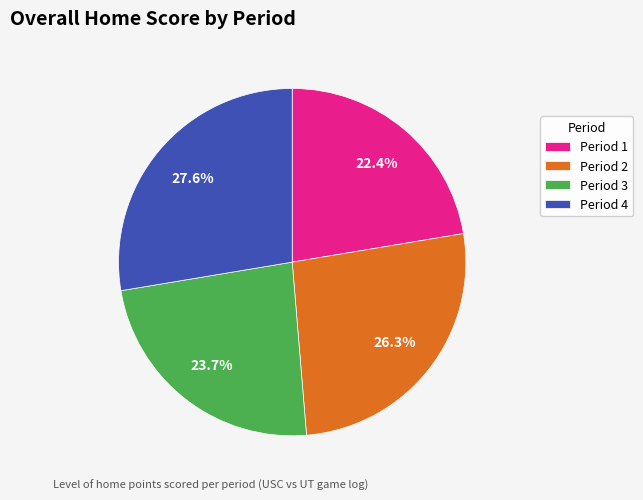

Is Period 4 the majority of the pie?

No